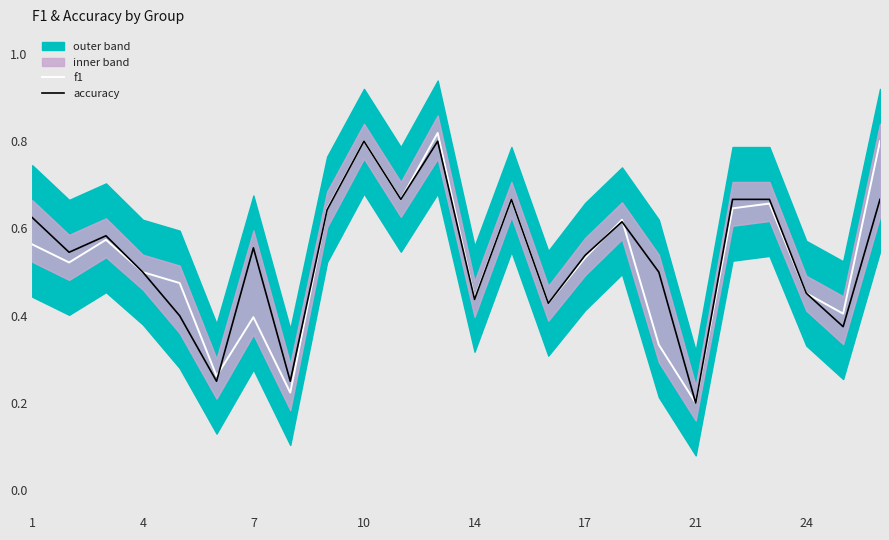

What is the minimum value shown in the chart?

0.2